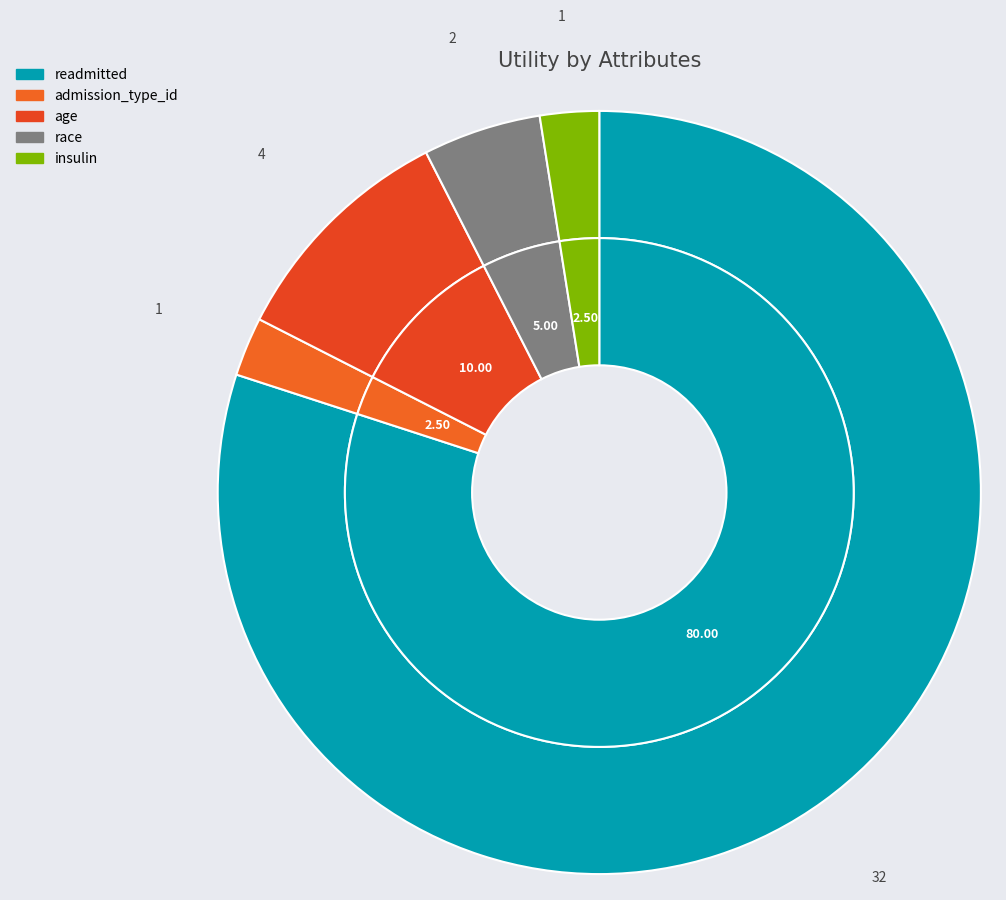

Does 19 account for over 50% of the chart?

No